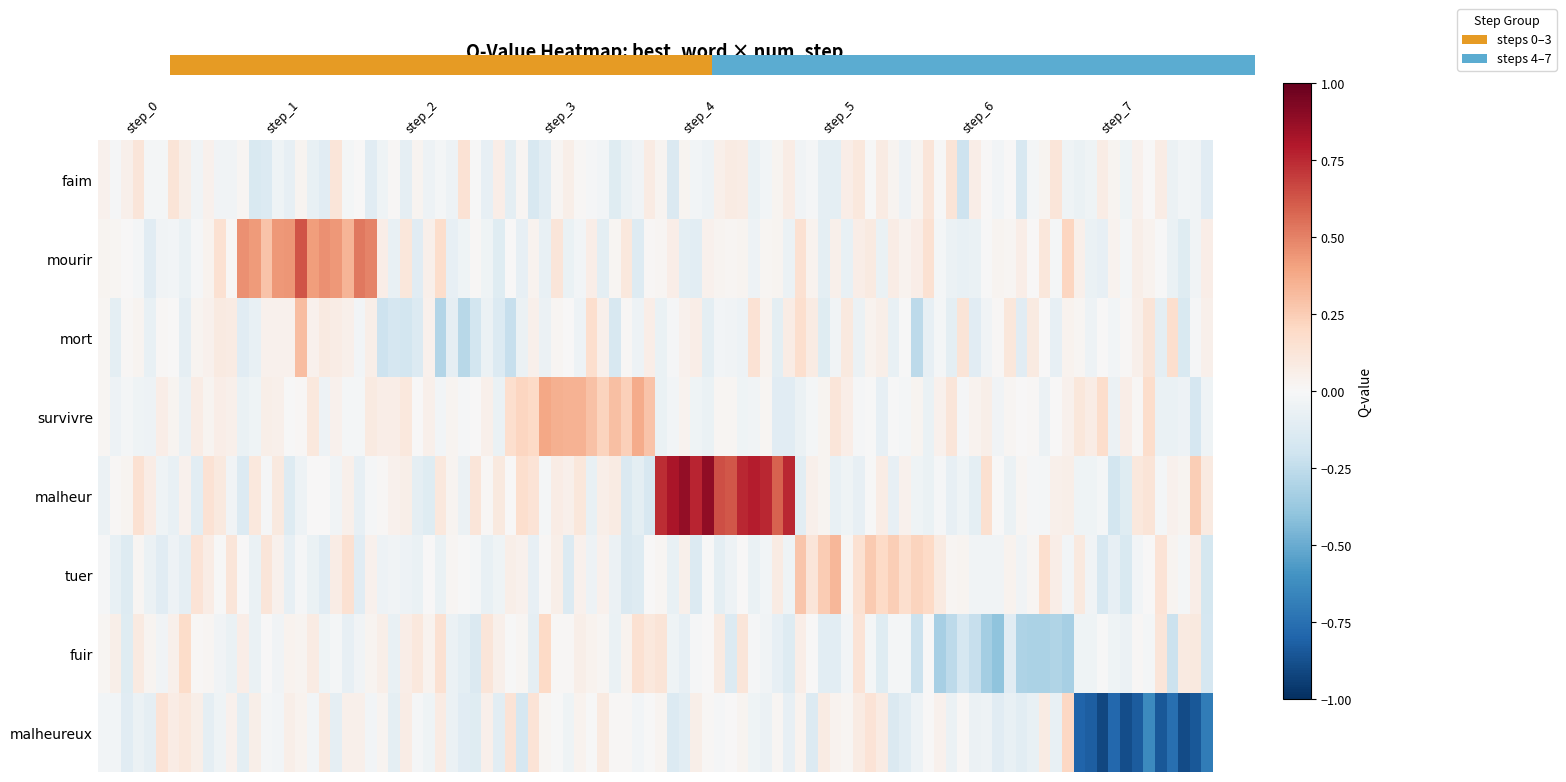

Rank the series by their maximum value, from lowest to highest.

malheureux, fuir, mort, faim, tuer, survivre, mourir, malheur